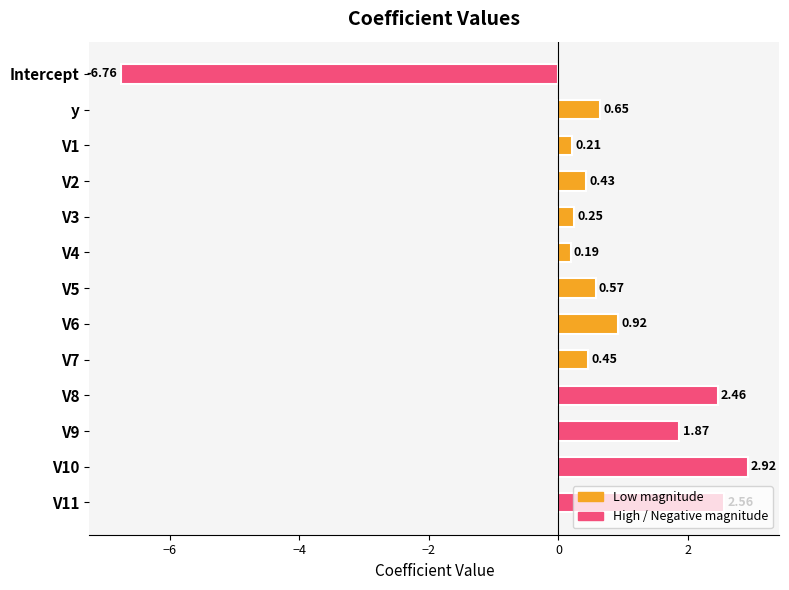

Between V11 and V9, which is larger?

V11